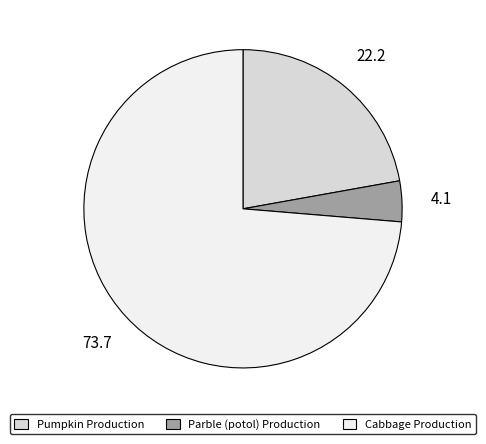

Which category has the smallest portion of the pie?

Parble (potol) Production